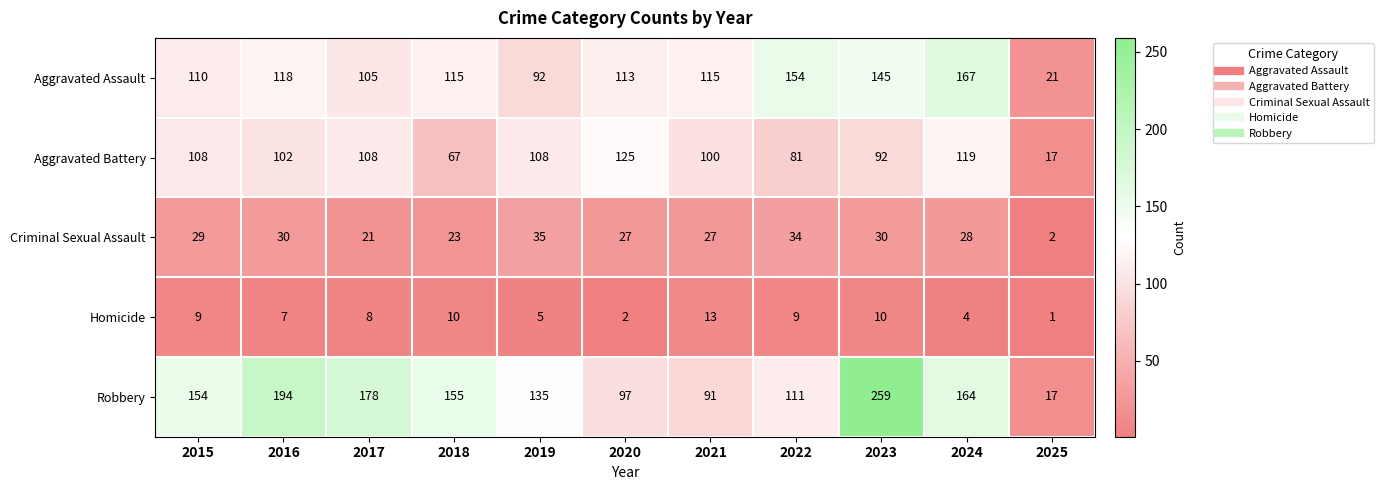

At which label is Criminal Sexual Assault closest to 18?

2017